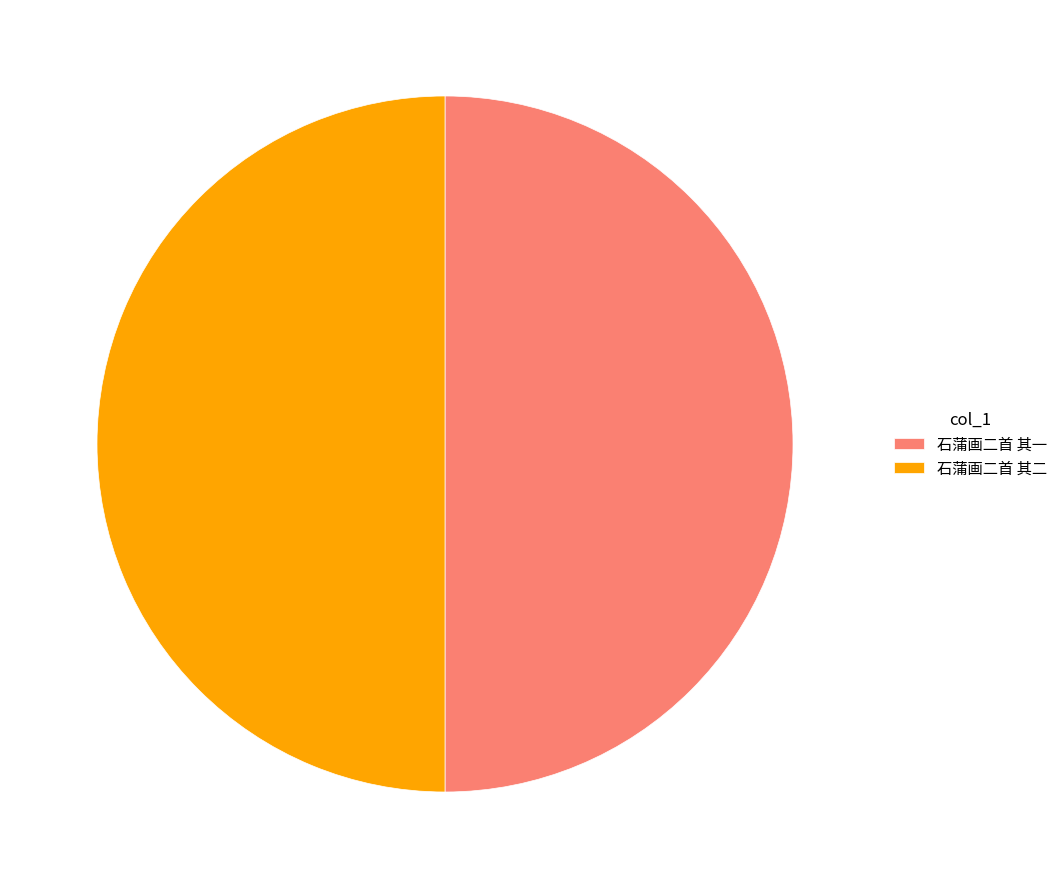

How many segments does this pie chart have?

2